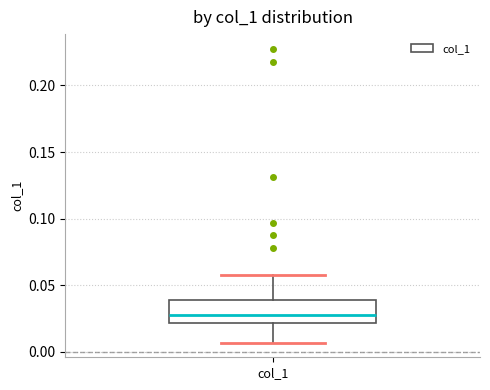

Read this box plot against the y-axis: the position of the median line, the range covered by the box, and the ends of both whiskers. The values are not printed on the chart, so give them approximately, as read against the axis.

median 0.025, box 0.020 to 0.040, whiskers 0.005 to 0.060